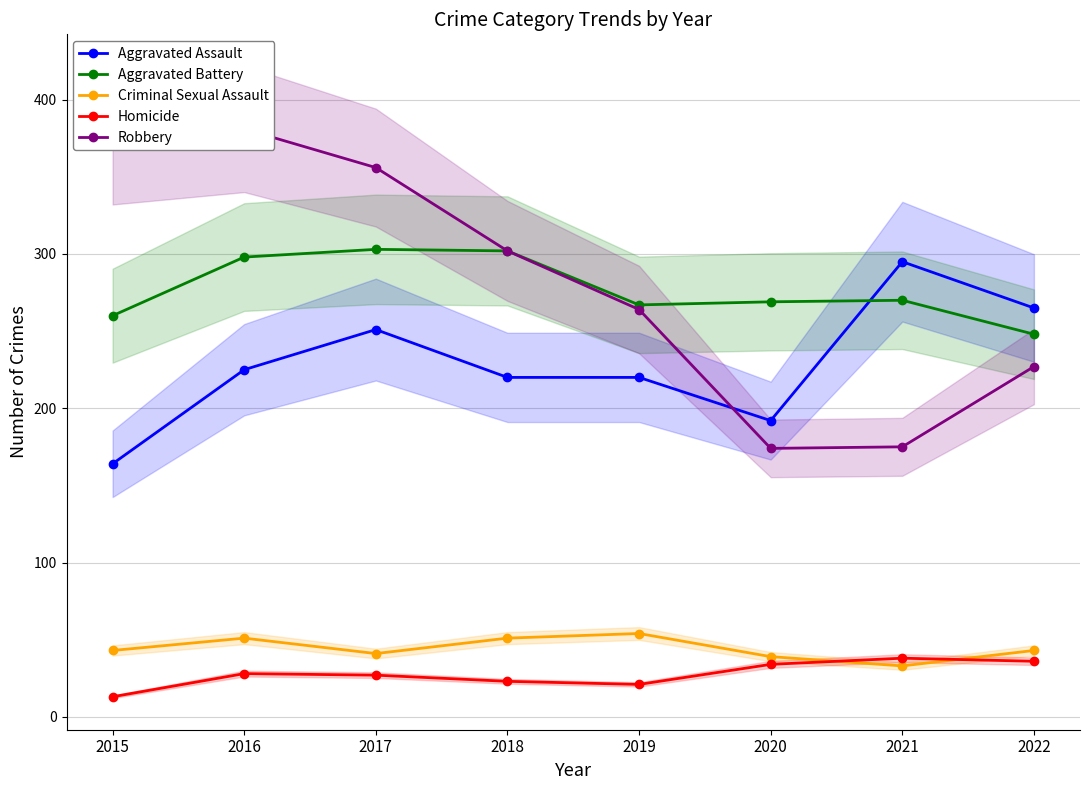

Reading left to right, list all the values displayed in this chart.

Aggravated Assault: 2015=164	2016=225	2017=251	2018=220	2019=220	2020=192	2021=295	2022=265
Aggravated Battery: 2015=260	2016=298	2017=303	2018=302	2019=267	2020=269	2021=270	2022=248
Criminal Sexual Assault: 2015=43	2016=51	2017=41	2018=51	2019=54	2020=39	2021=33	2022=43
Homicide: 2015=13	2016=28	2017=27	2018=23	2019=21	2020=34	2021=38	2022=36
Robbery: 2015=372	2016=381	2017=356	2018=302	2019=264	2020=174	2021=175	2022=227